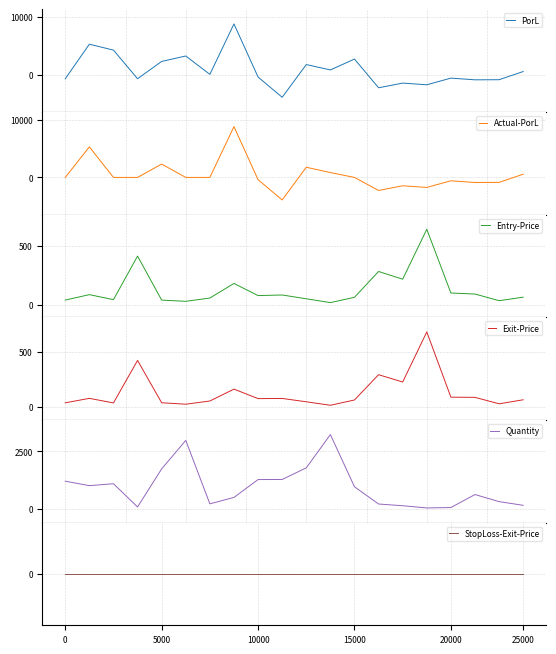

Is this an area chart (filled region under the line)?

No